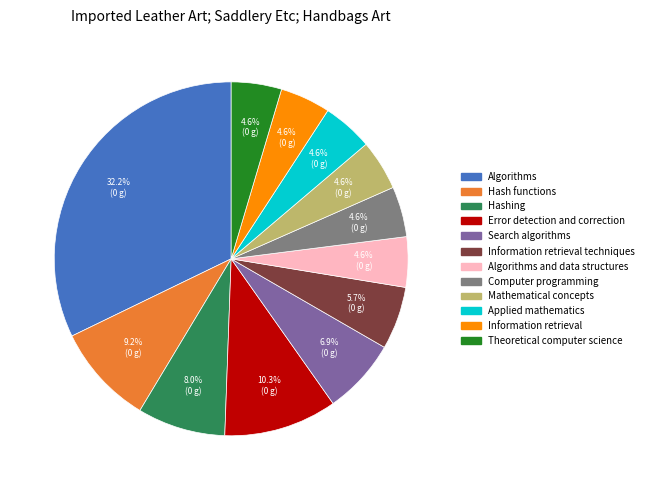

How many segments does this pie chart have?

12